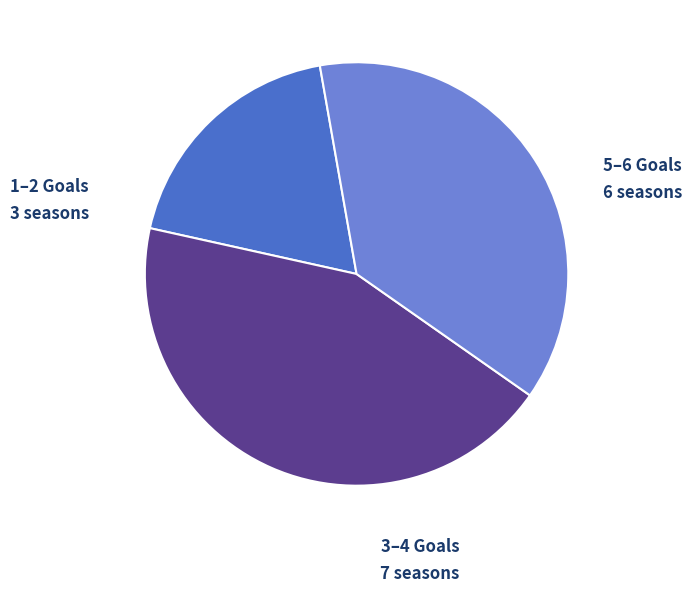

Which has a higher value, 3–4 Goals or 5–6 Goals?

3–4 Goals